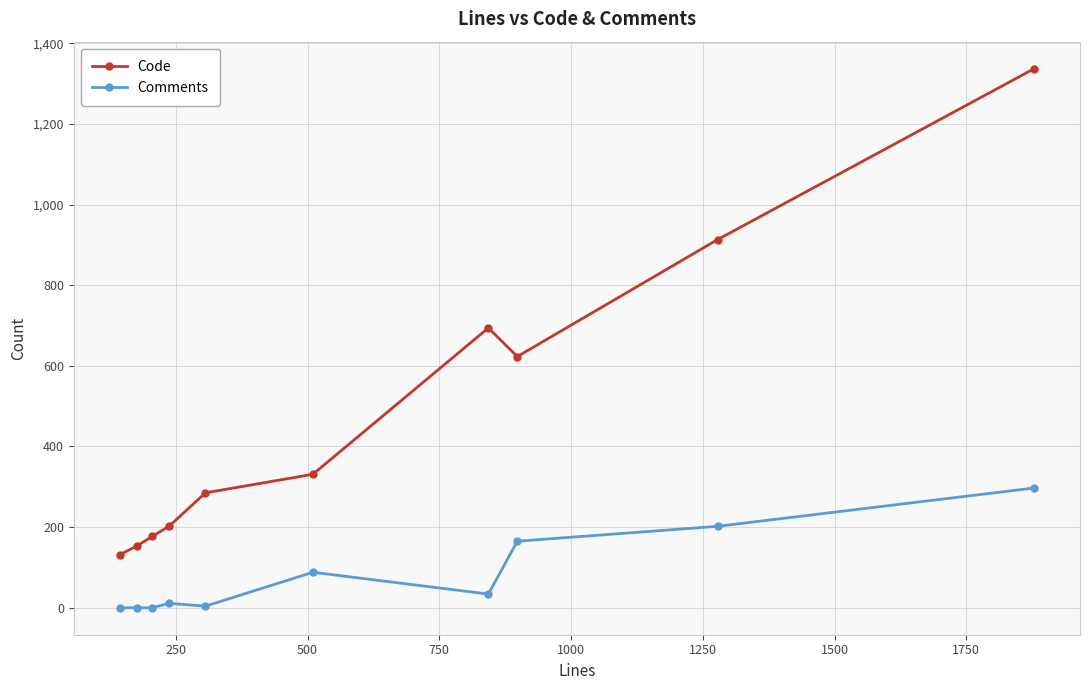

True or false: Code has more than 2 interior local peaks.

False